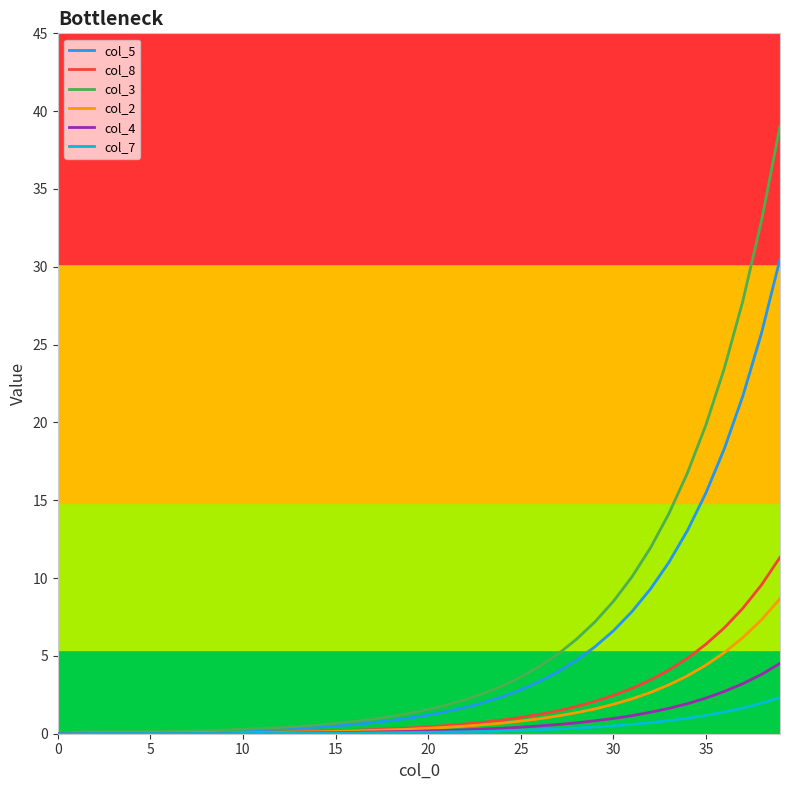

Which series has the largest range (max minus min)?

col_3